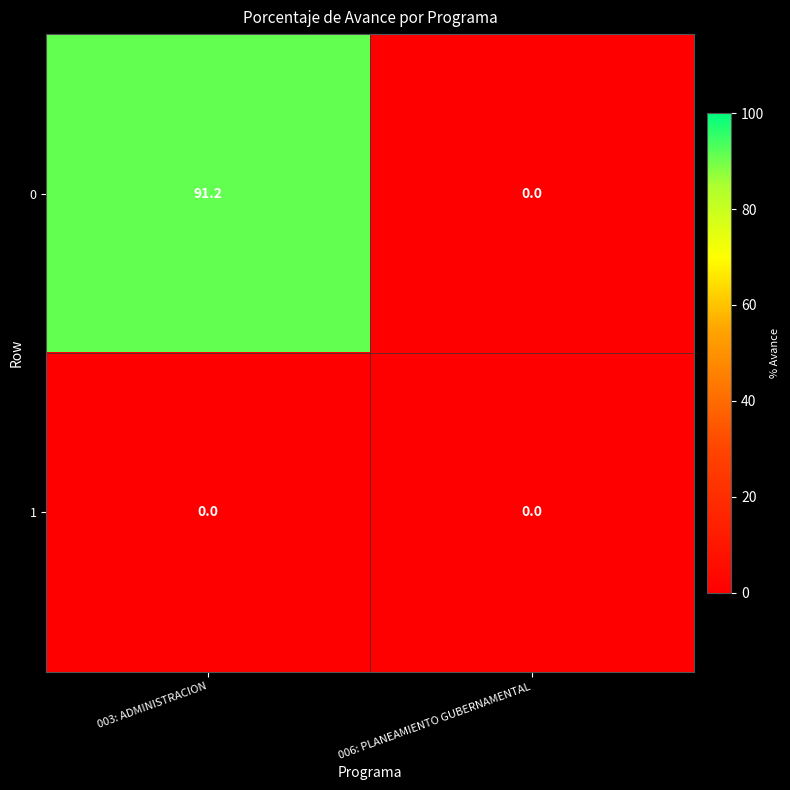

Rank the series by their average value, from highest to lowest.

0, 1